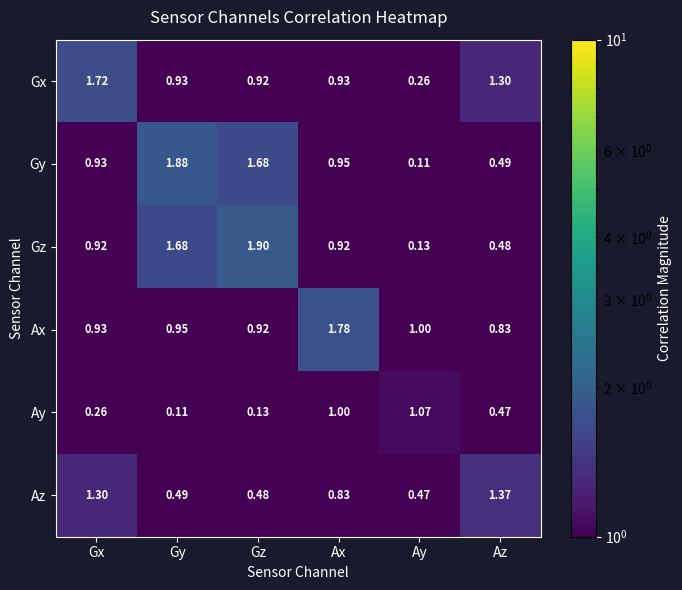

At which label is Ax closest to 1?

Ay